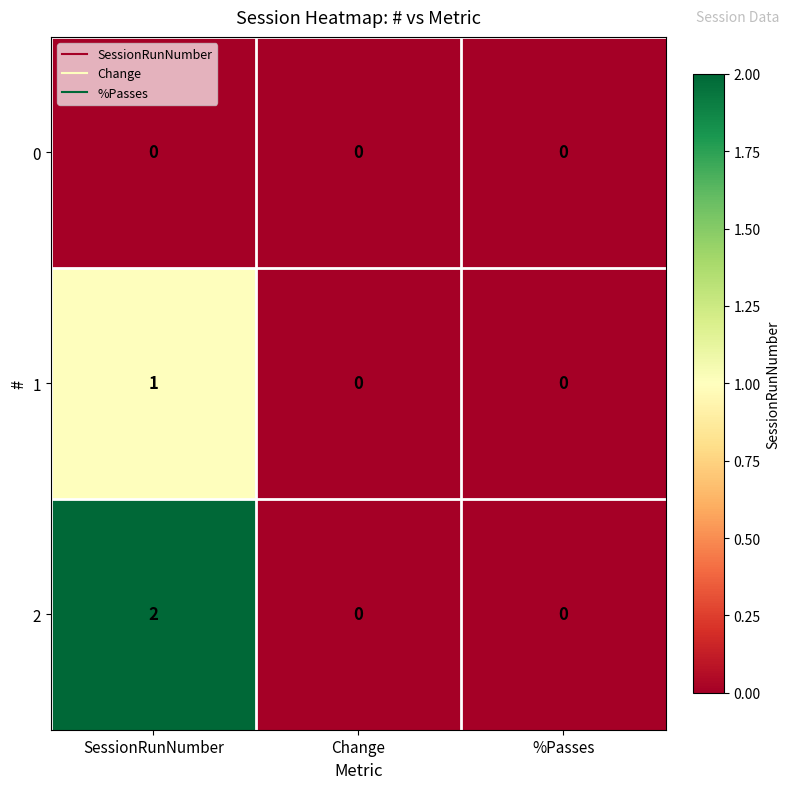

True or false: 1 has a value of 0 at Change.

True